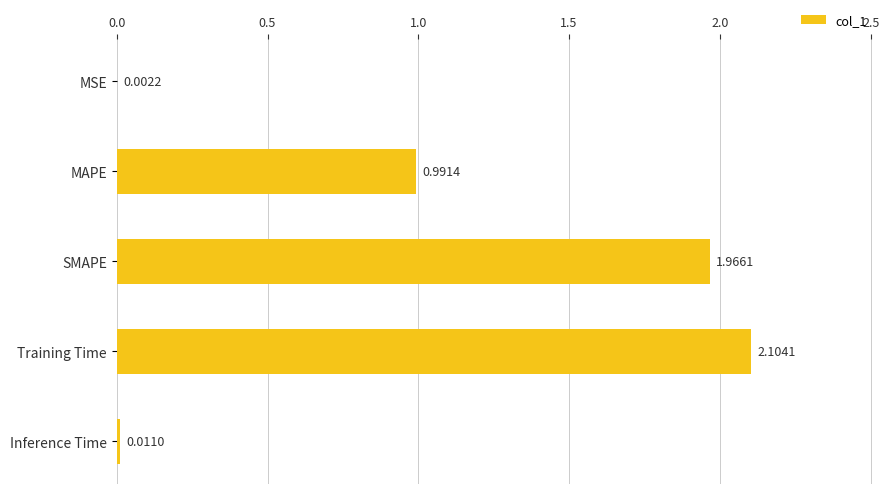

What is the sum of all values?

5.1